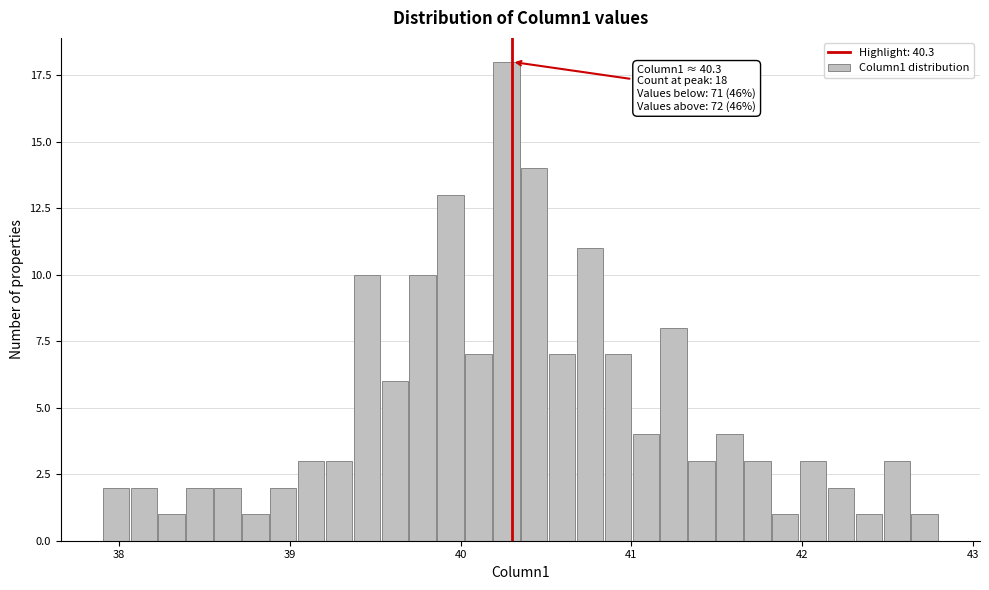

Read against the x-axis, roughly where is the centre of the tallest bar?

40.3